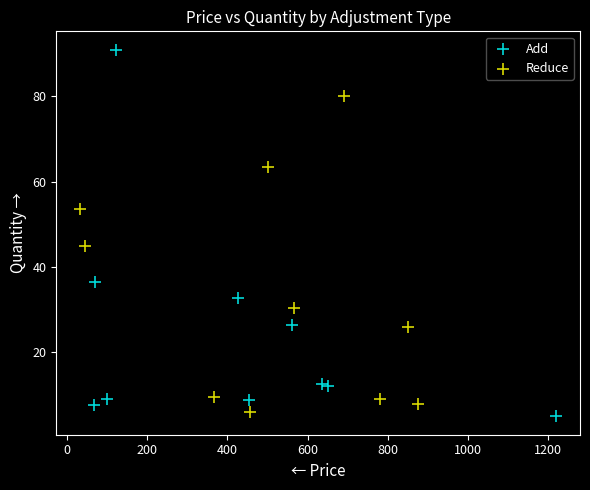

Which series has the widest spread of Y values?

Add